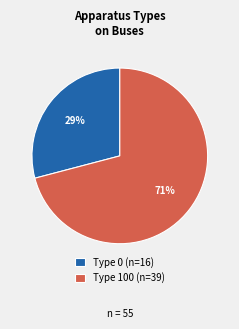

Combined, do Type 100 and Type 0 account for over 50%?

Yes